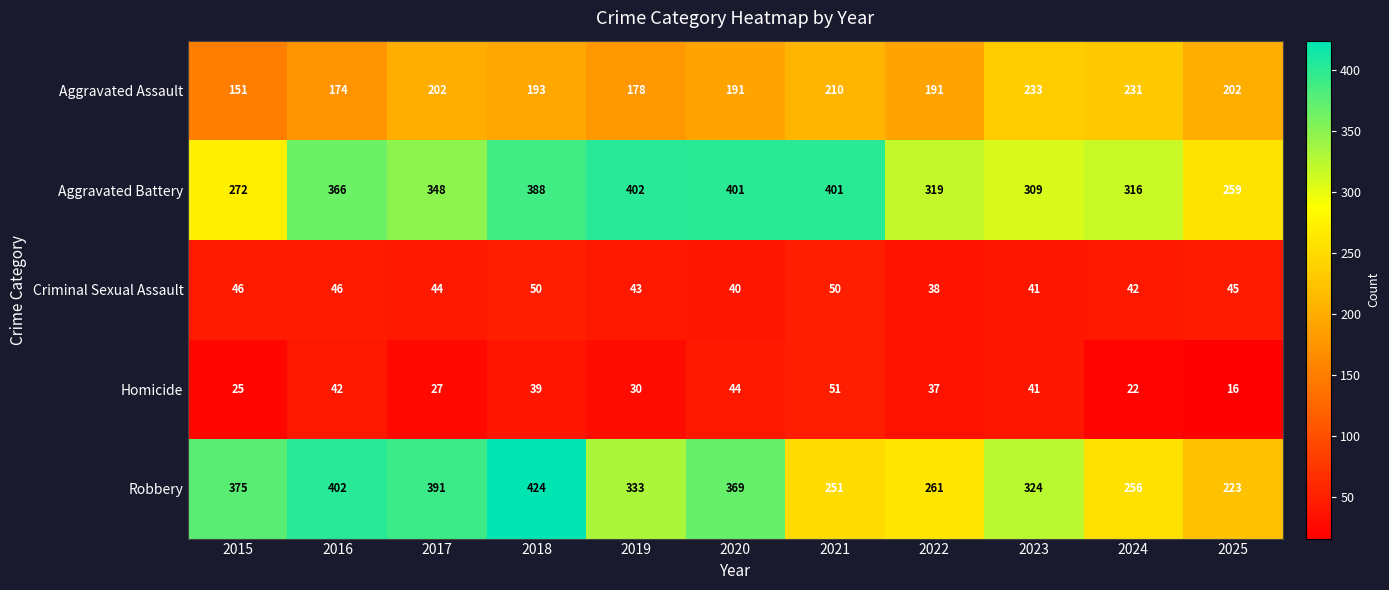

The Aggravated Battery series shows 223 at 2022. True or false?

False